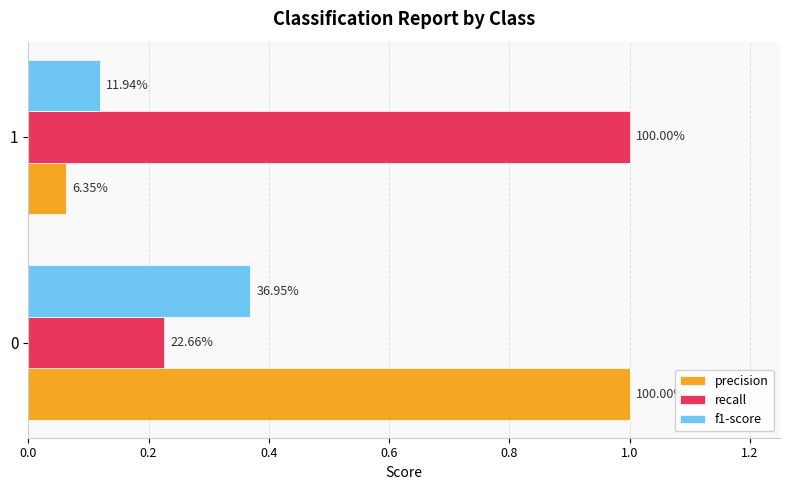

What are all the series names shown in the legend?

precision, recall, f1-score